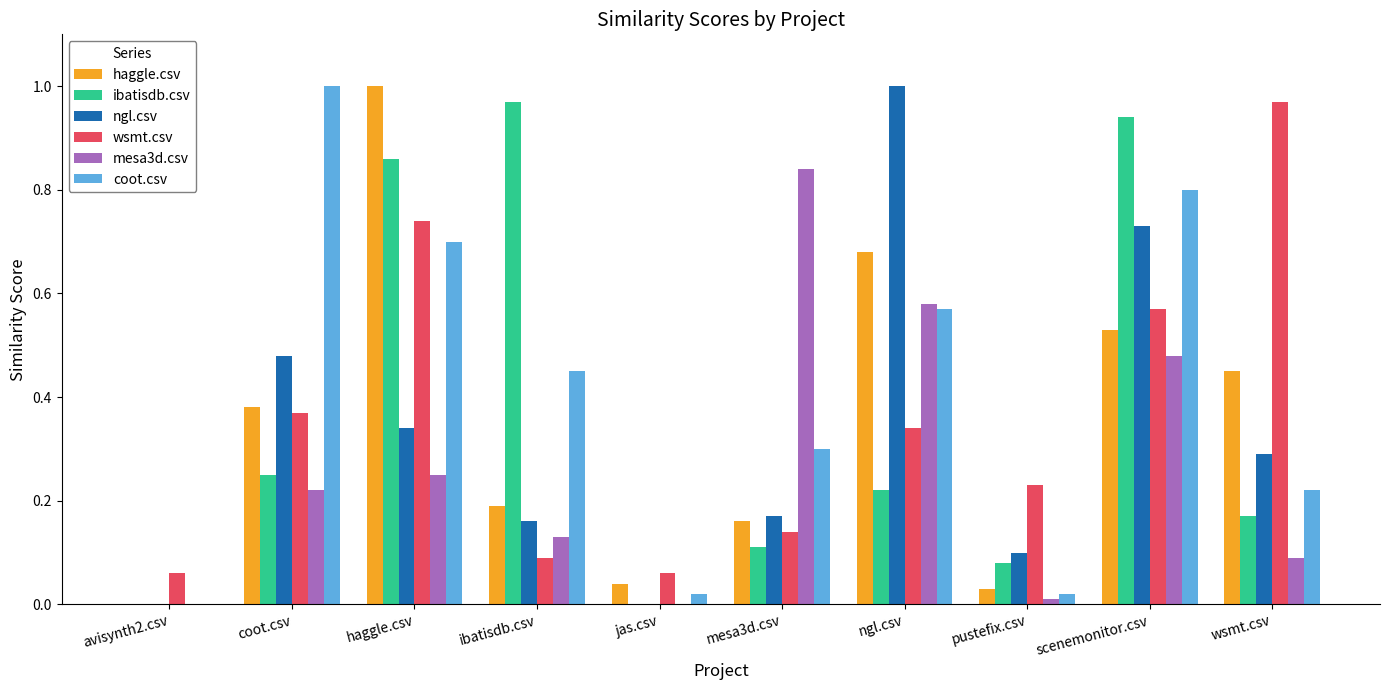

True or false: wsmt.csv has a value of 0.1 at mesa3d.csv.

True